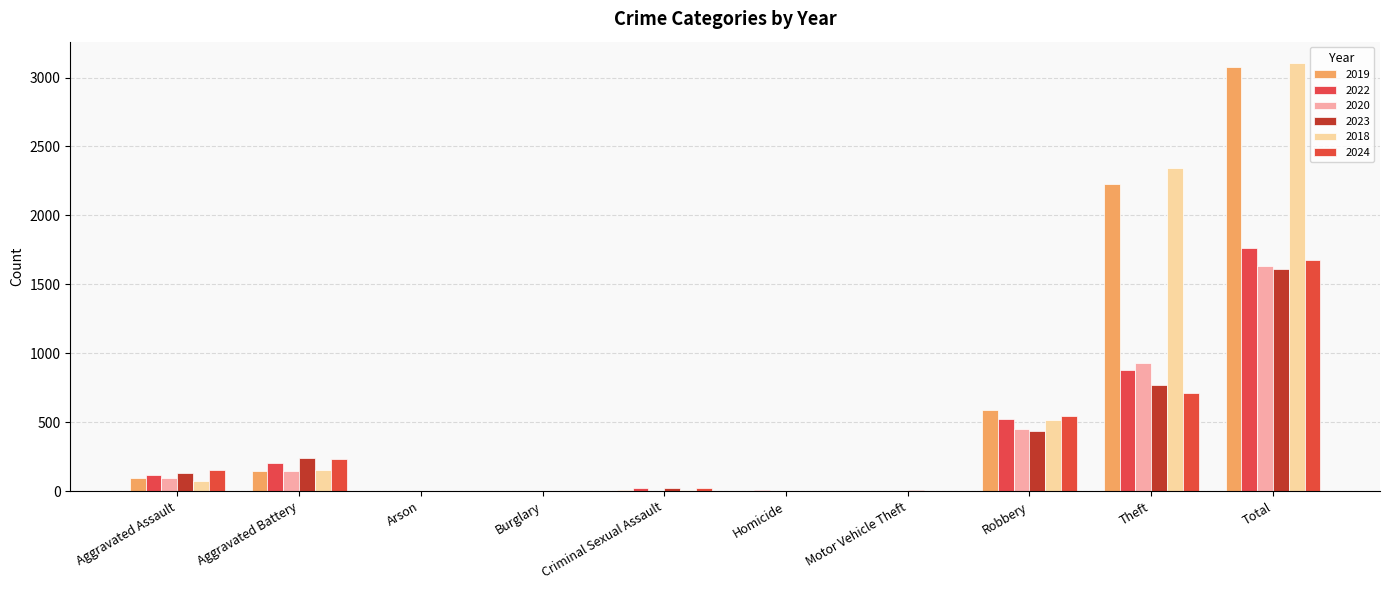

How many groups of bars are there?

10